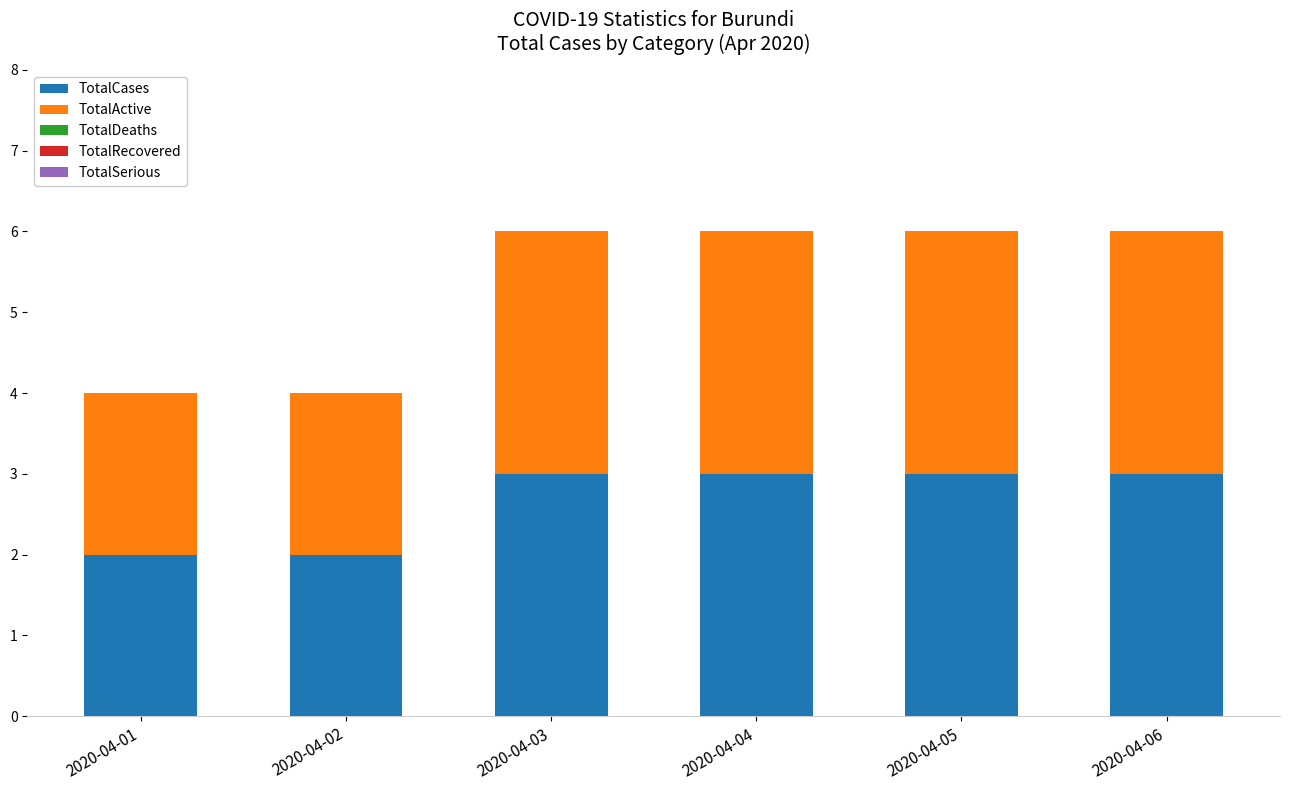

What is the sum of all TotalCases values?

16